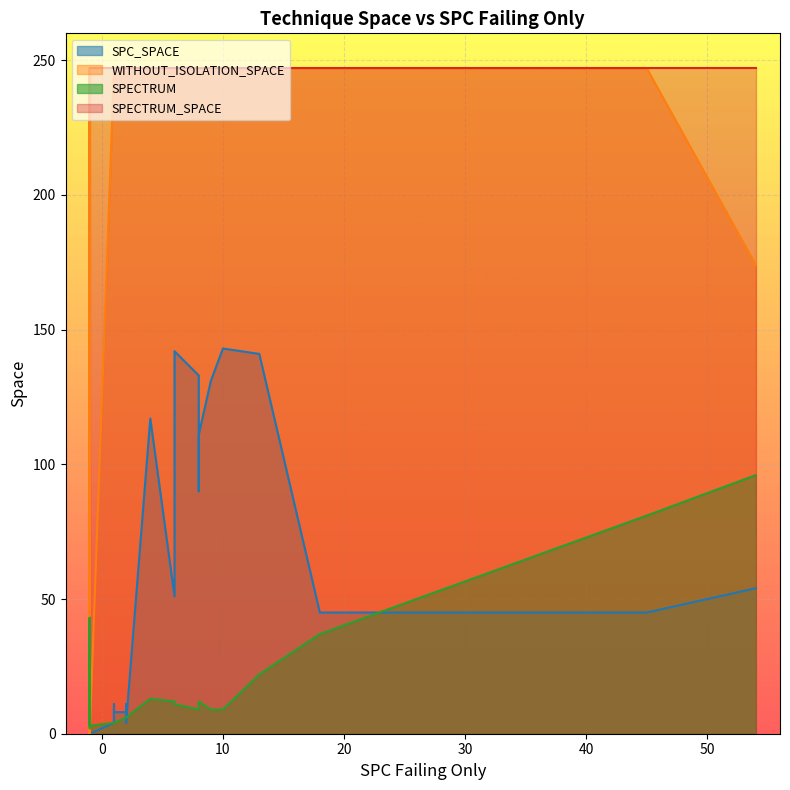

How many interior local valleys does the SPECTRUM series have?

7